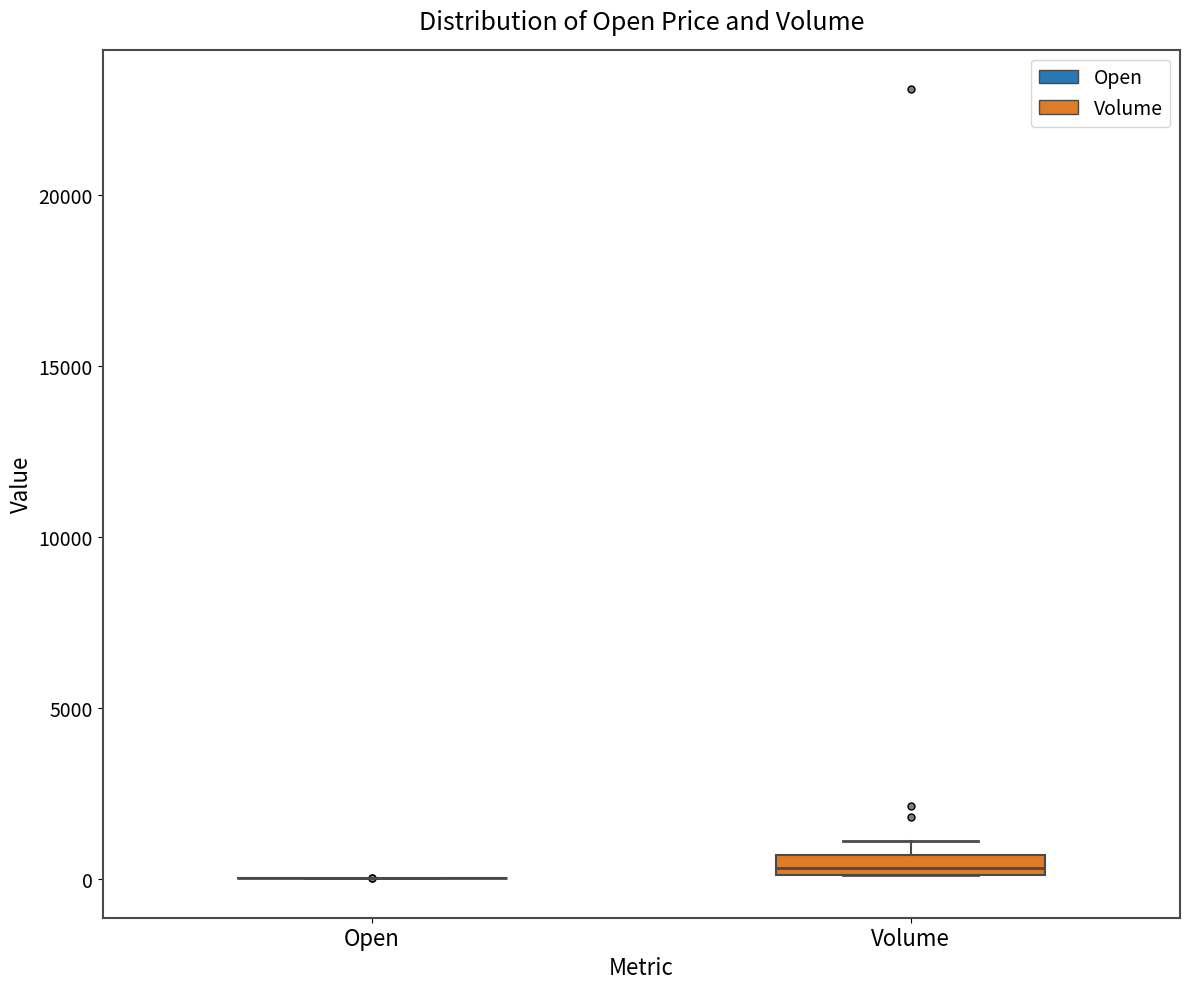

Where is the lower edge of the box for Volume on the y-axis? The values are not printed on the chart, so give them approximately, as read against the axis.

0